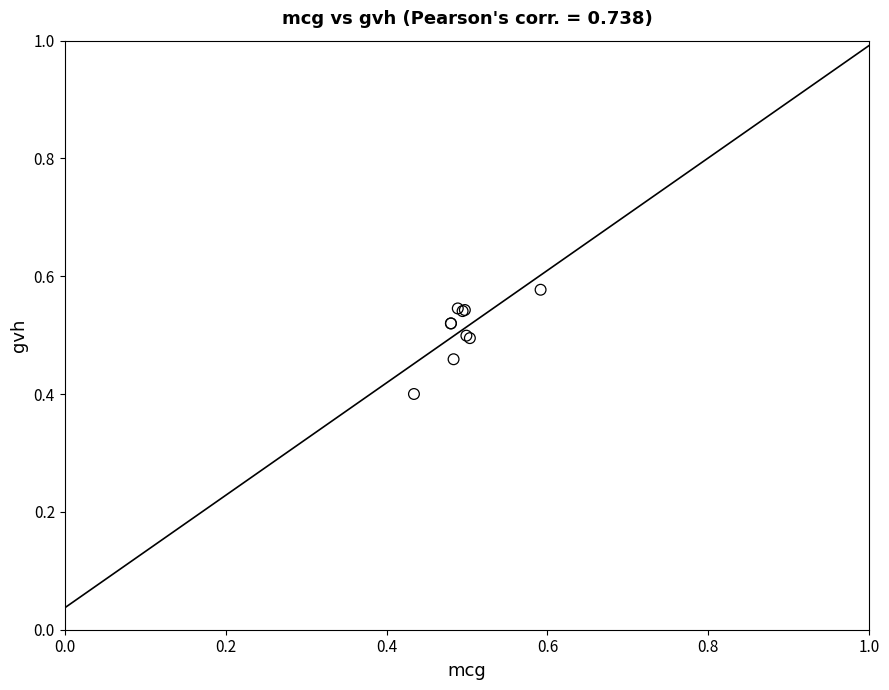

What Y value in the scatter plot is closest to 0?

0.4